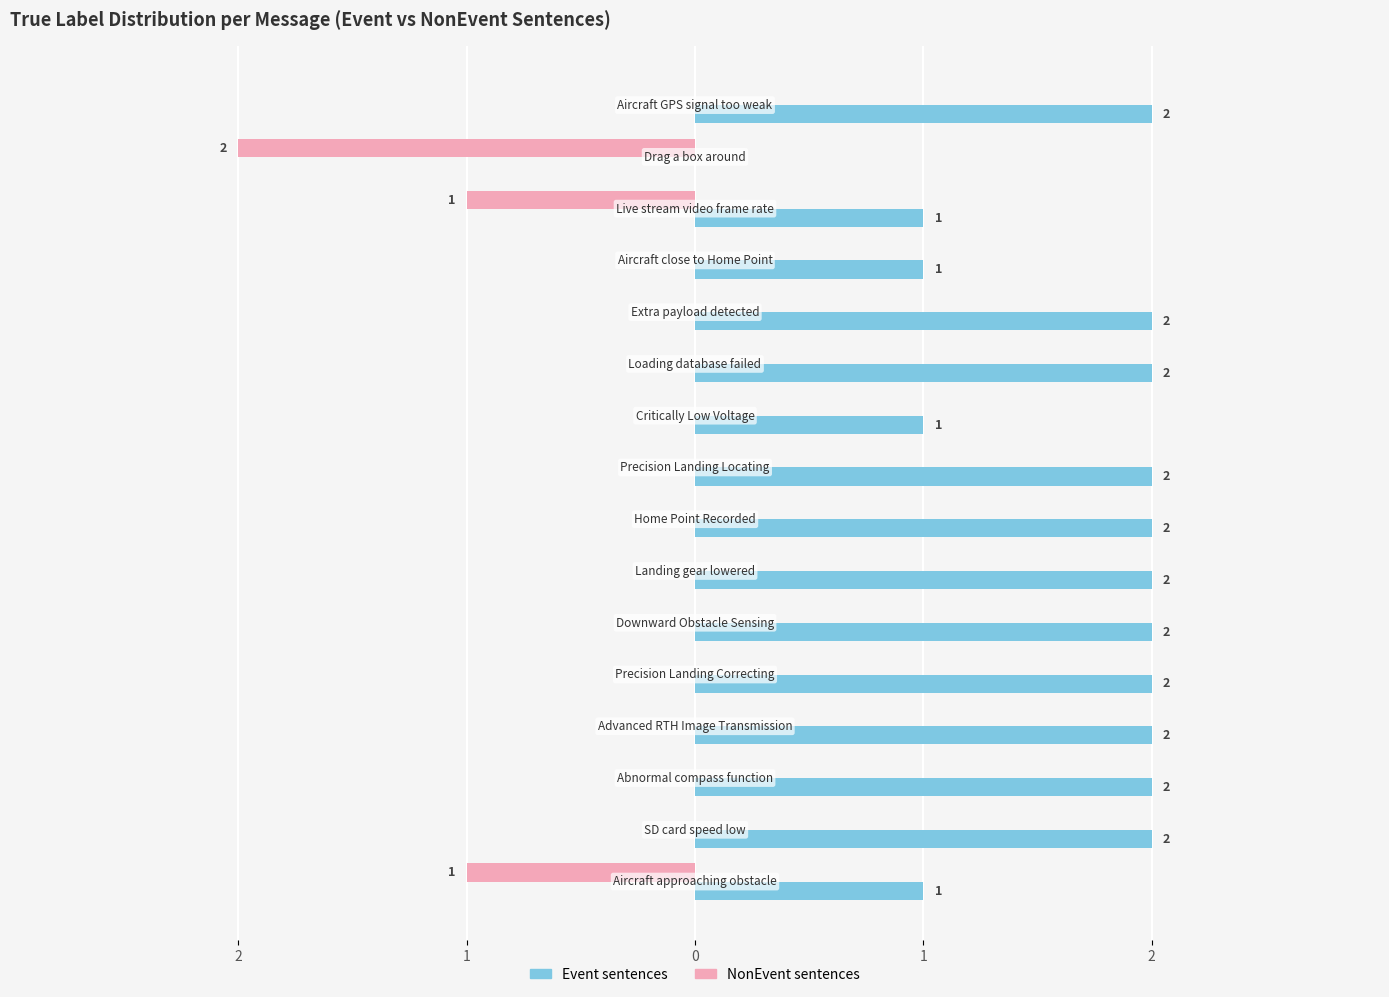

Reading left to right, extract all data points from this chart.

NonEvent sentences: -1	0	0	0	0	0	0	0	0	0	0	0	0	-1	-2	0
Event sentences: 1	2	2	2	2	2	2	2	2	1	2	2	1	1	0	2